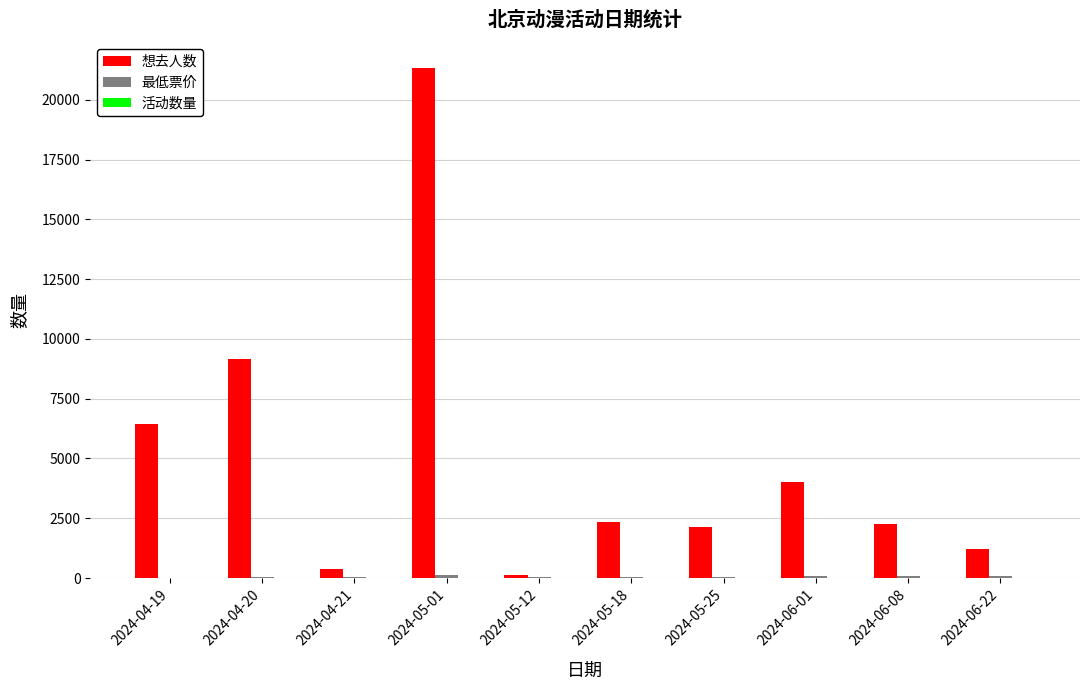

Which series has the largest total across all categories?

想去人数